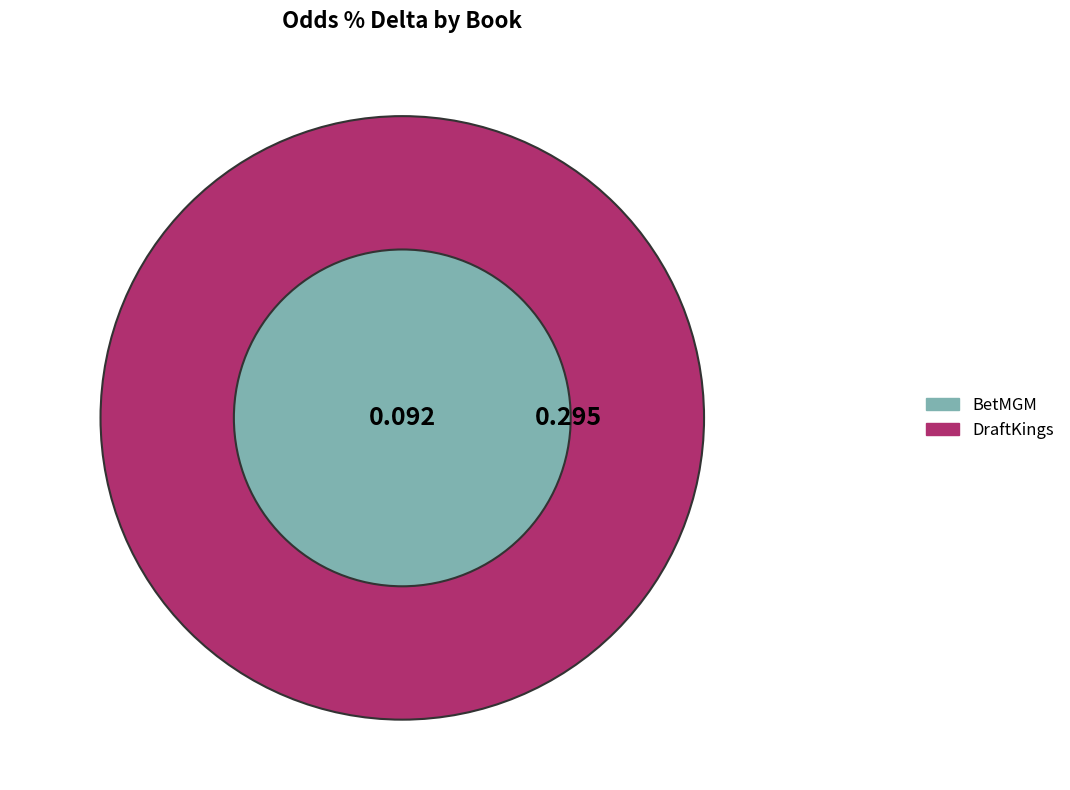

True or false: Hard Rock Bet accounts for 19% of the total.

False